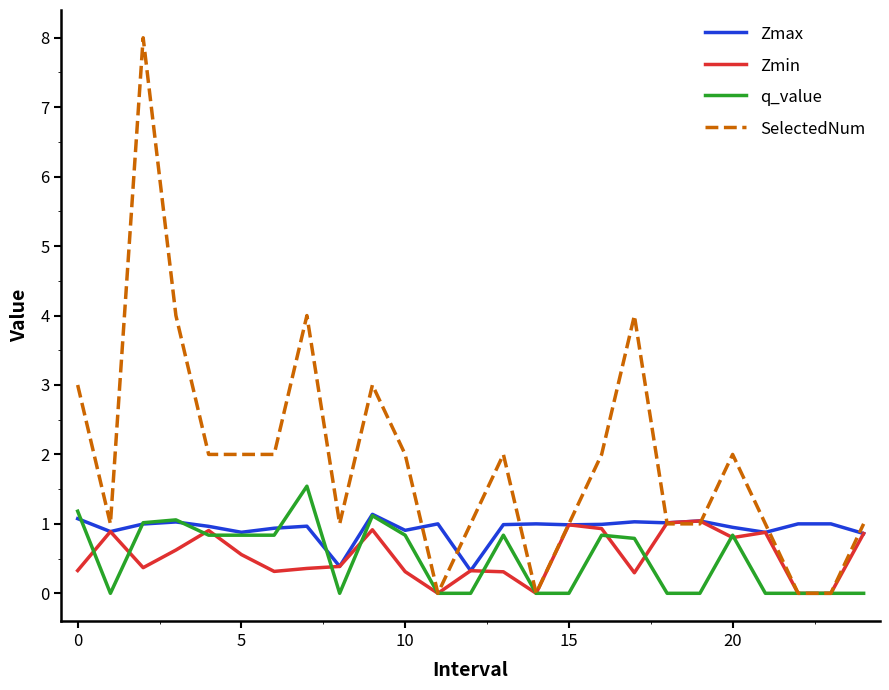

Which series has the largest total across all categories?

SelectedNum